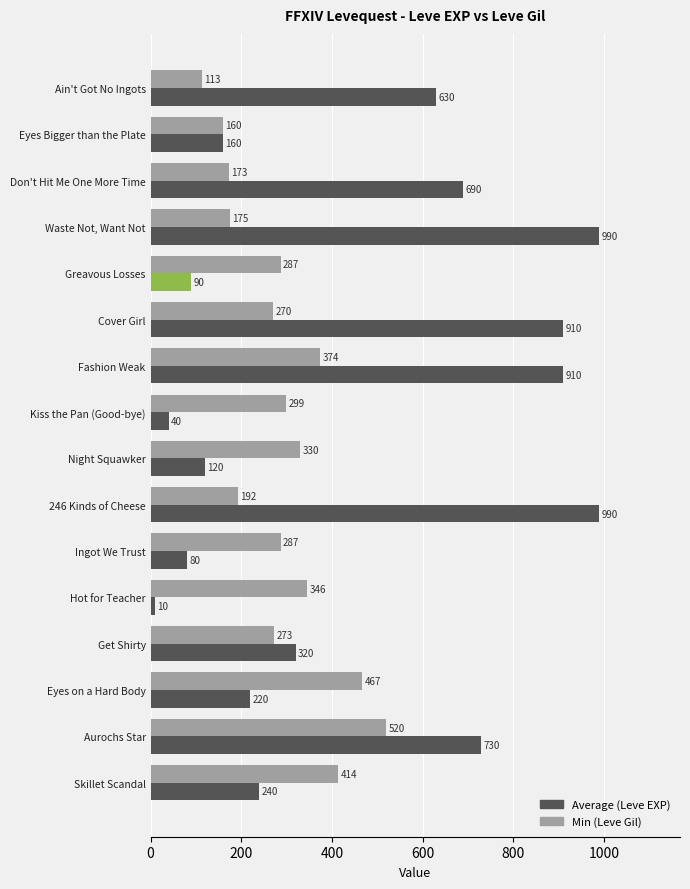

What is the spread (max minus min) of values at Get Shirty?

47